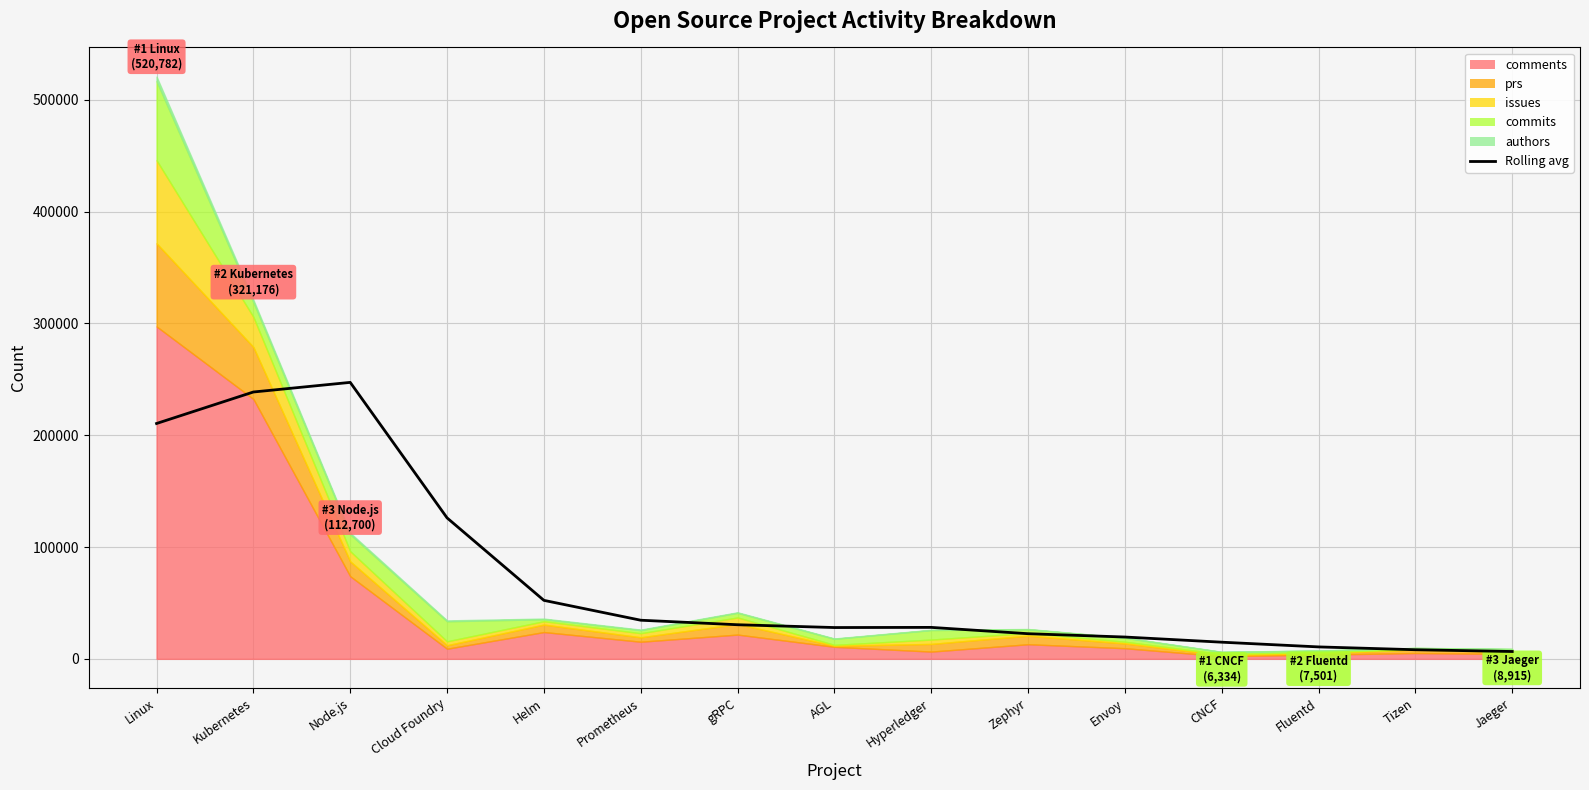

What is the ratio of the value at Zephyr to the value at Cloud Foundry?

0.2